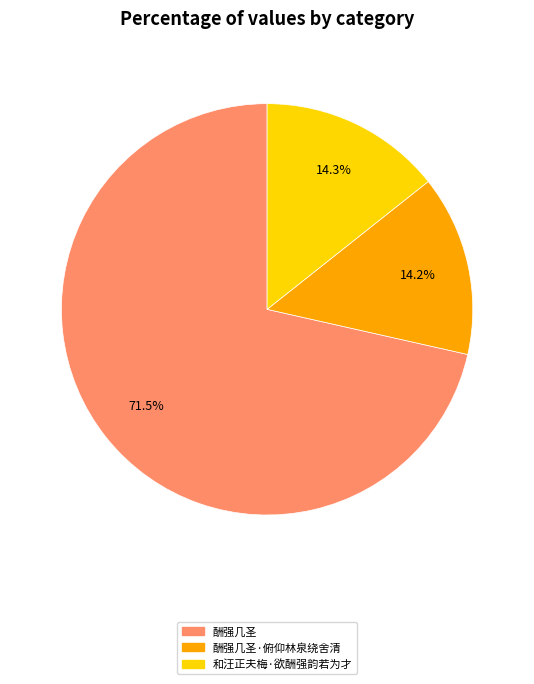

Which slice is the largest?

酬强几圣